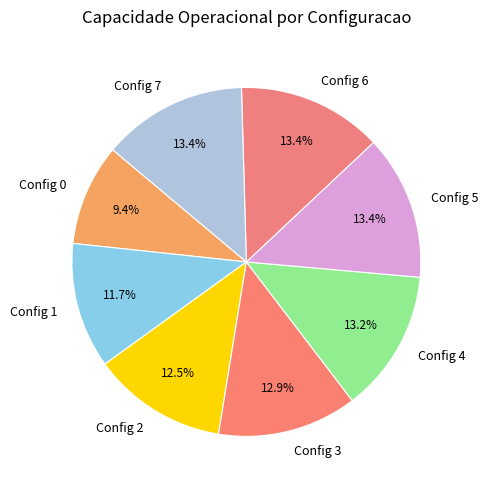

What is the ratio of the value at Config 6 to the value at Config 0?

1.4